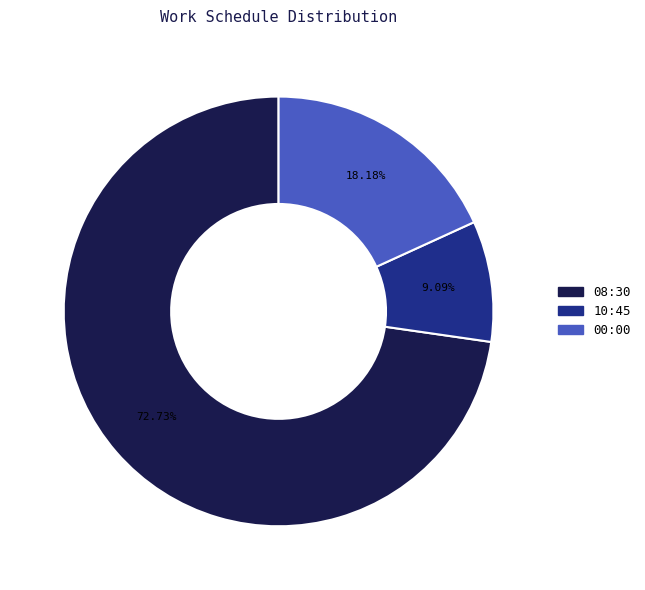

To the nearest percent, what percentage of the pie is 08:30?

73%